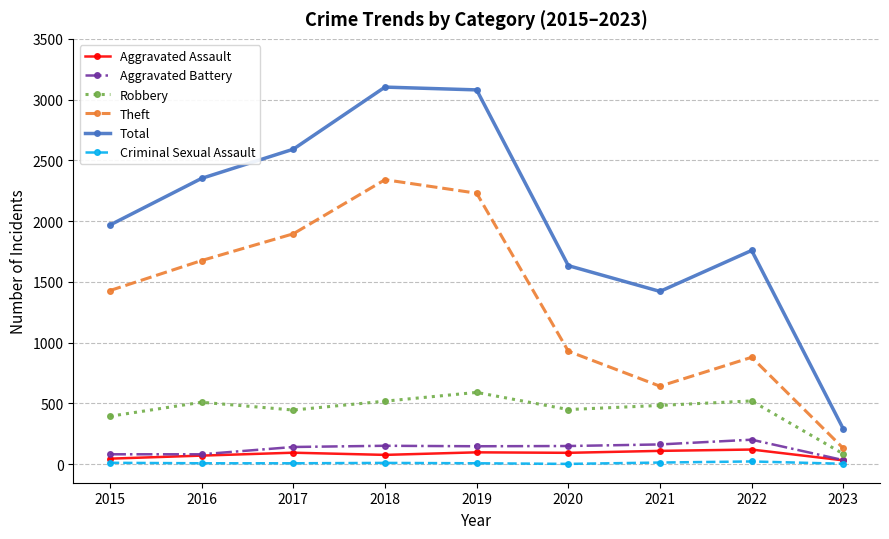

What is the sum of the Criminal Sexual Assault values at 2021 and 2019?

22